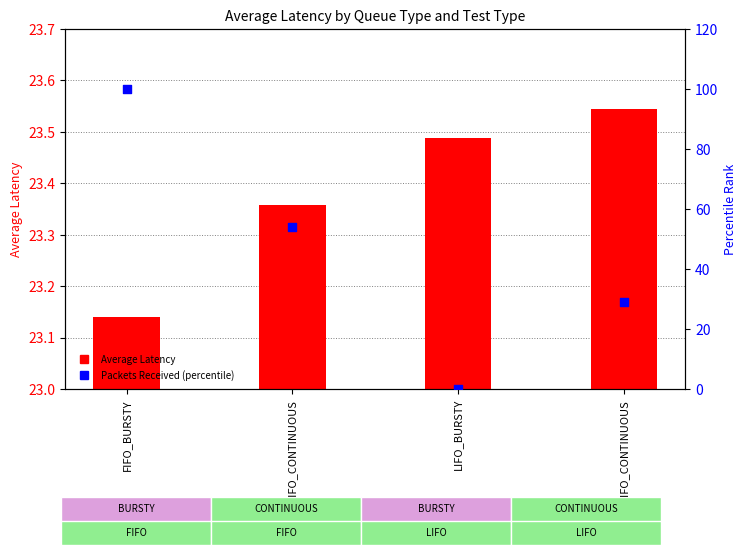

At which category is the sum across all series the highest?

FIFO_BURSTY